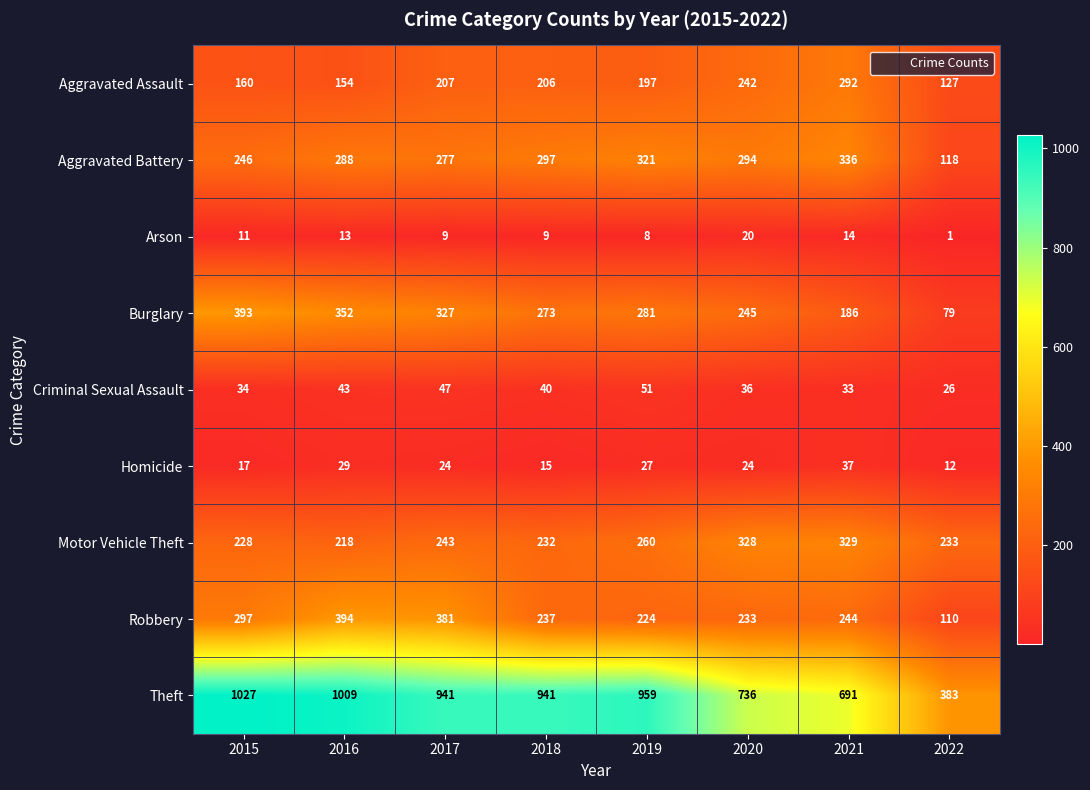

Which series has the largest total across all categories?

Theft